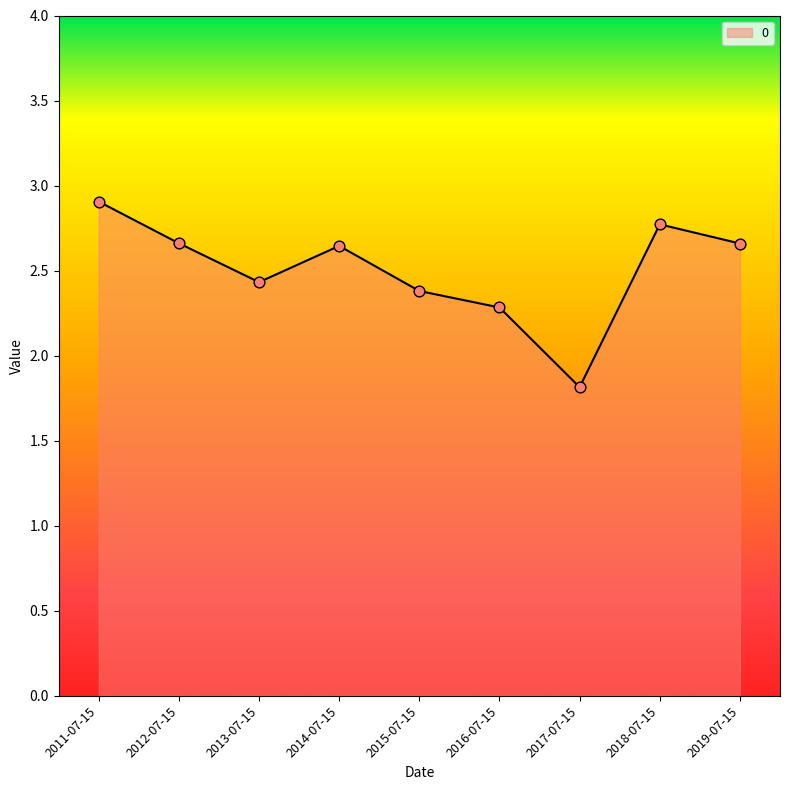

What is the ratio of the value at 2011-07-15 to the value at 2016-07-15?

1.3